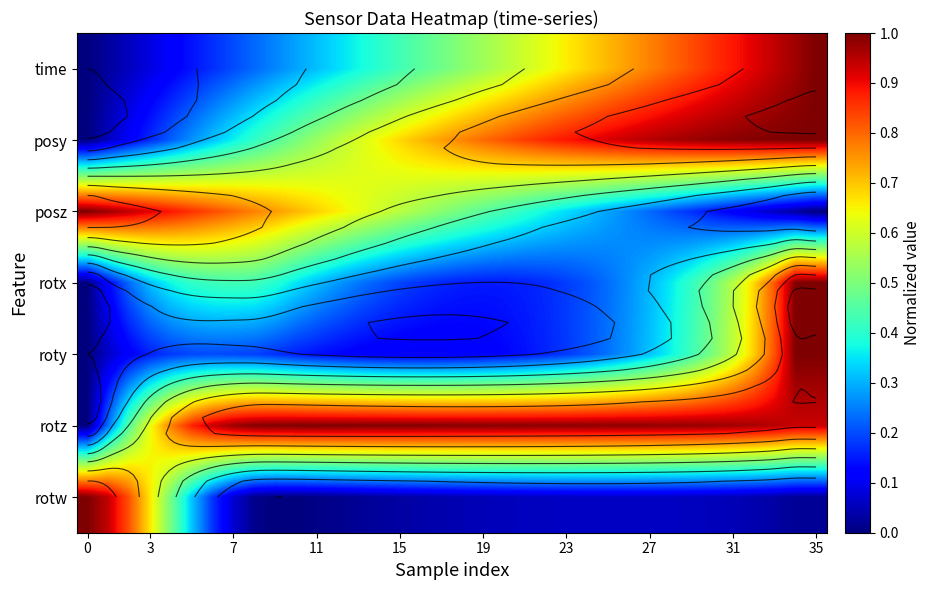

What is the highest value of the rotz series?

1.0